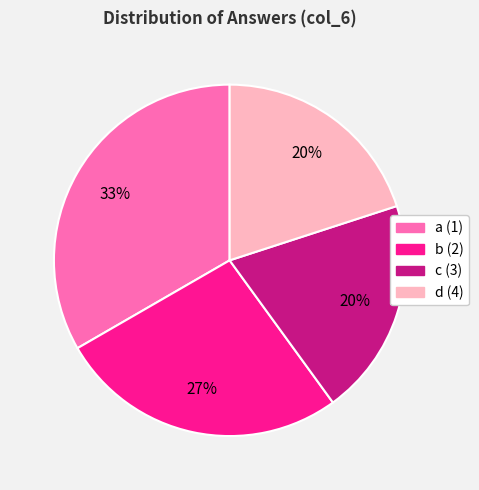

Approximately how many times larger is the value at d compared to a?

0.6